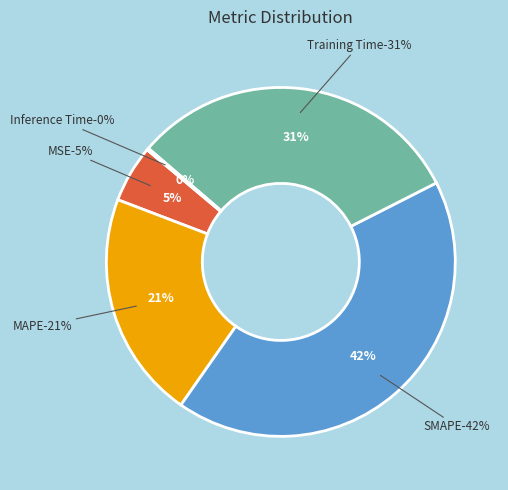

Rank the categories by value from lowest to highest.

Inference Time, MSE, MAPE, Training Time, SMAPE